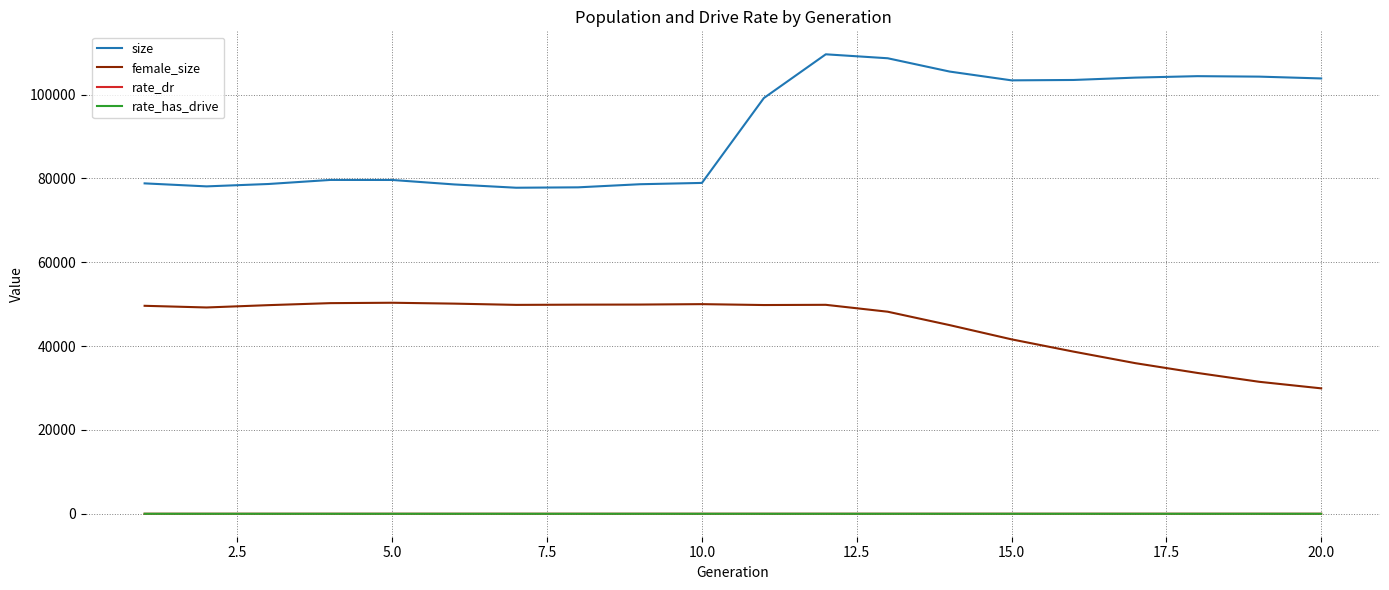

Which series has the largest total across all categories?

size